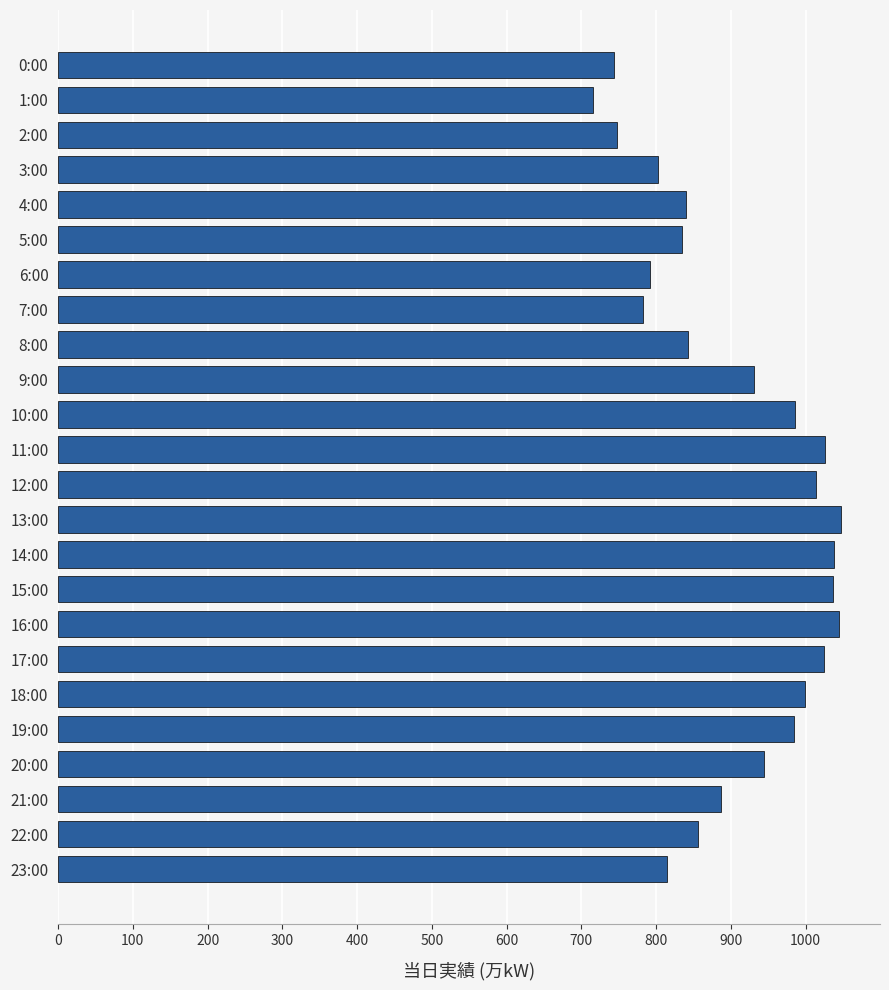

Where is the data nearest to the value 881?

21:00